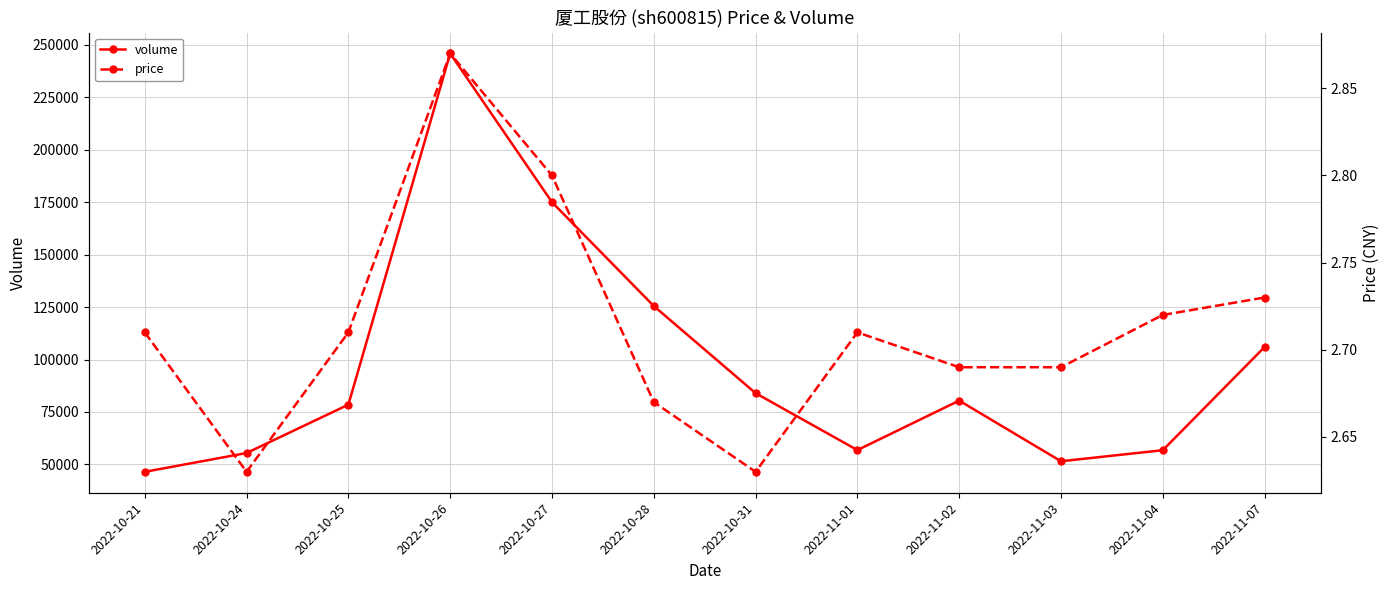

Which series has the widest spread of values?

volume